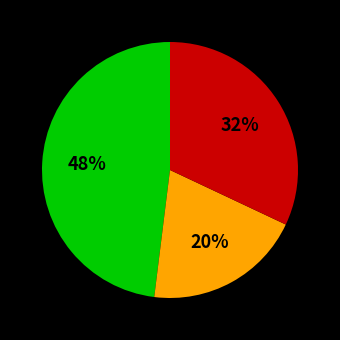

Does any single category account for the majority?

No